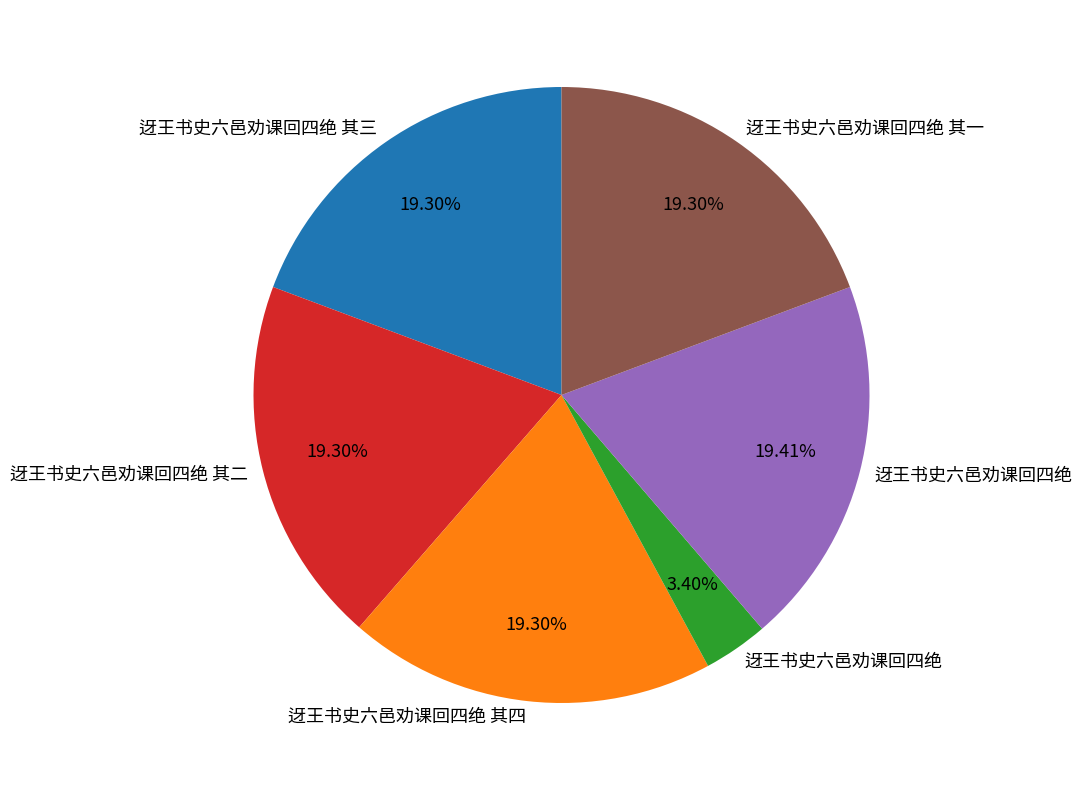

To the nearest percent, what is the average slice percentage?

17%